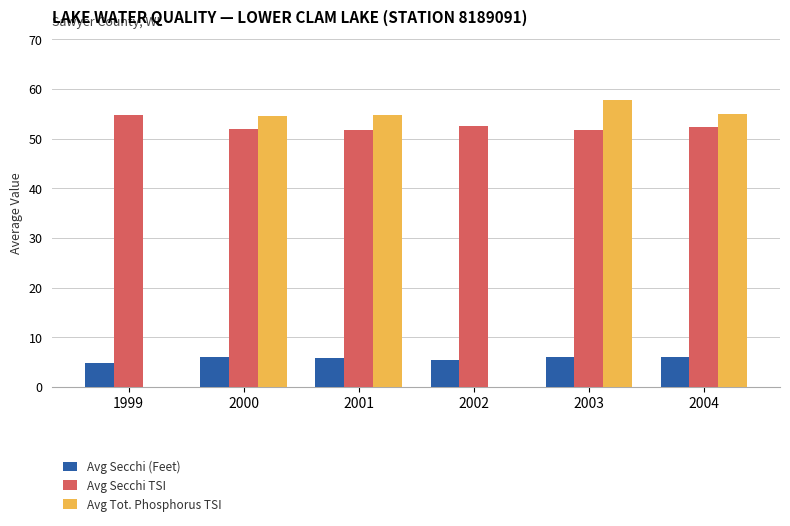

Which series has the largest total across all categories?

Avg Secchi TSI